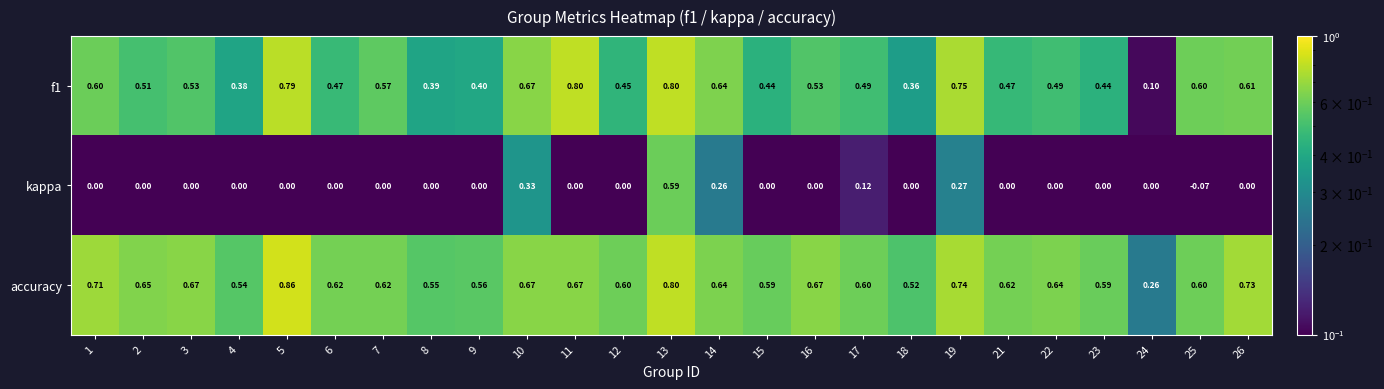

Which series has the largest total across all categories?

accuracy